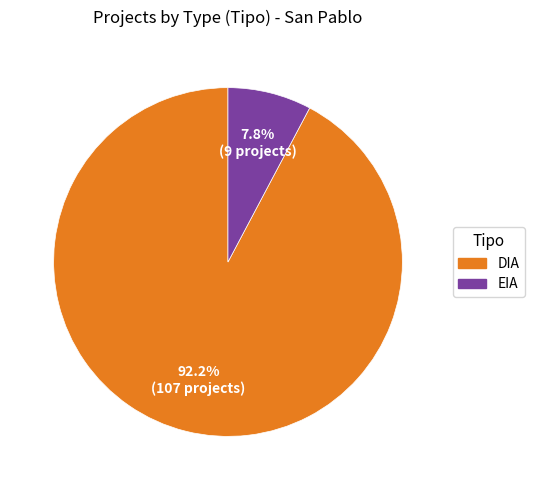

What percentage do DIA and EIA together represent?

100.0%